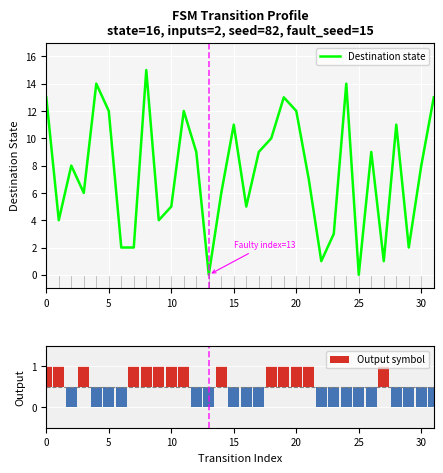

What is the highest value of the Destination state series?

15